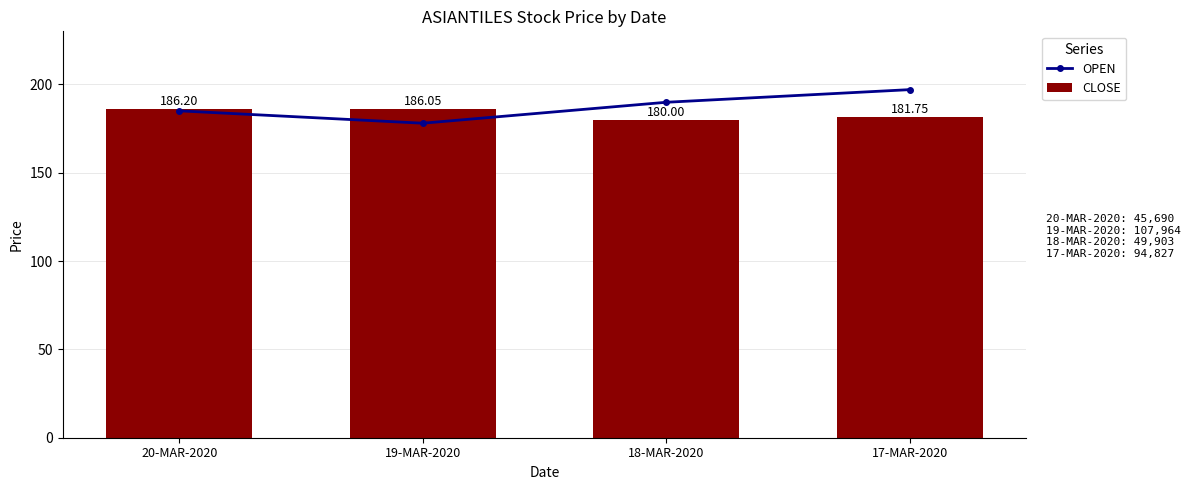

Which category has the lowest value in the OPEN series?

19-MAR-2020